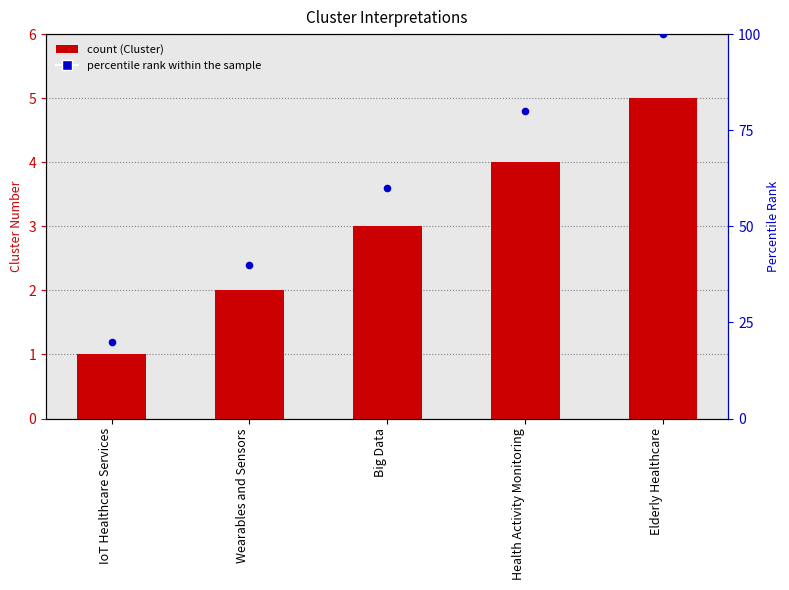

Which series reaches the minimum Y coordinate?

Cluster